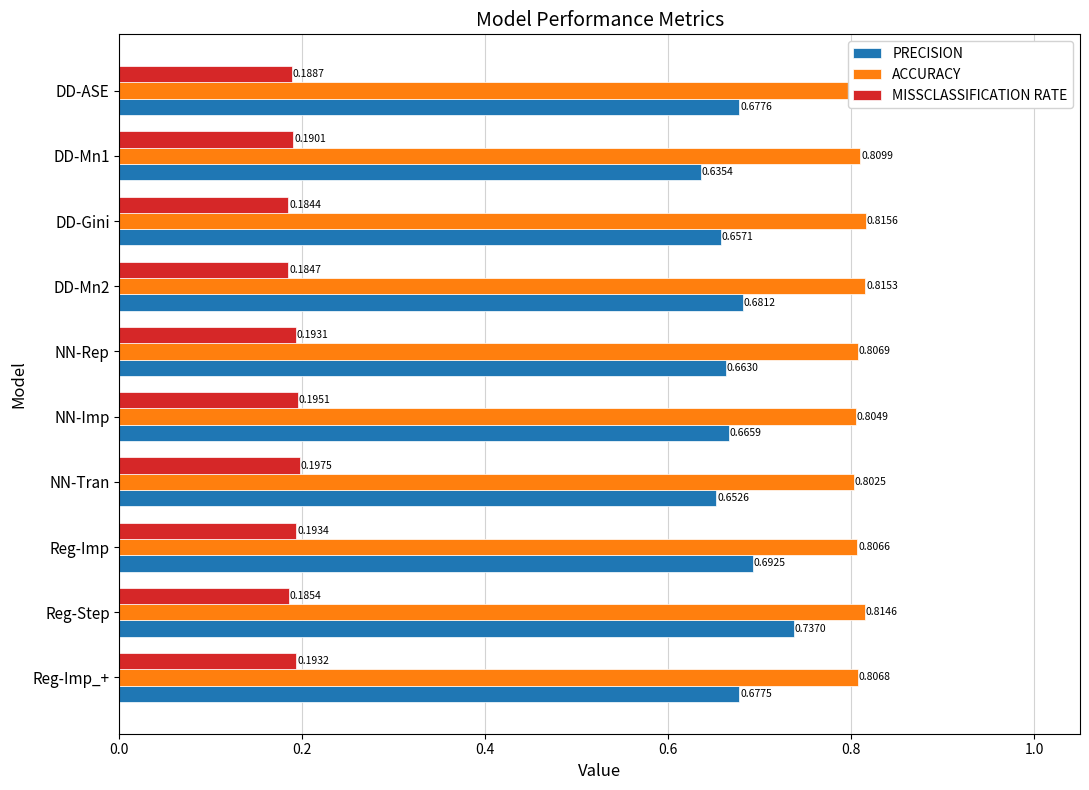

Count the PRECISION values in the range 0 to 1.

10